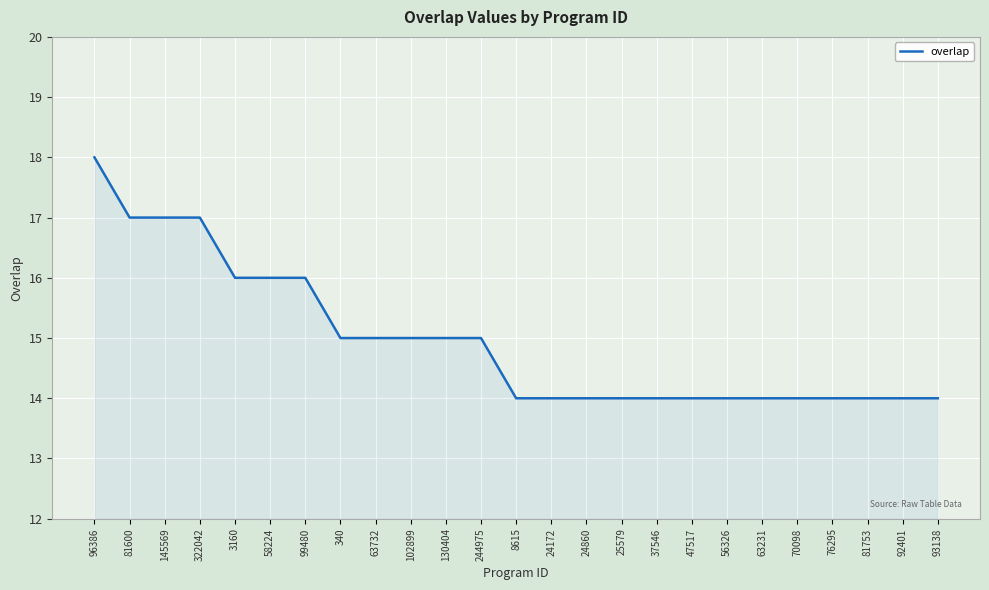

The chart shows a value of 24 at 102899. True or false?

False